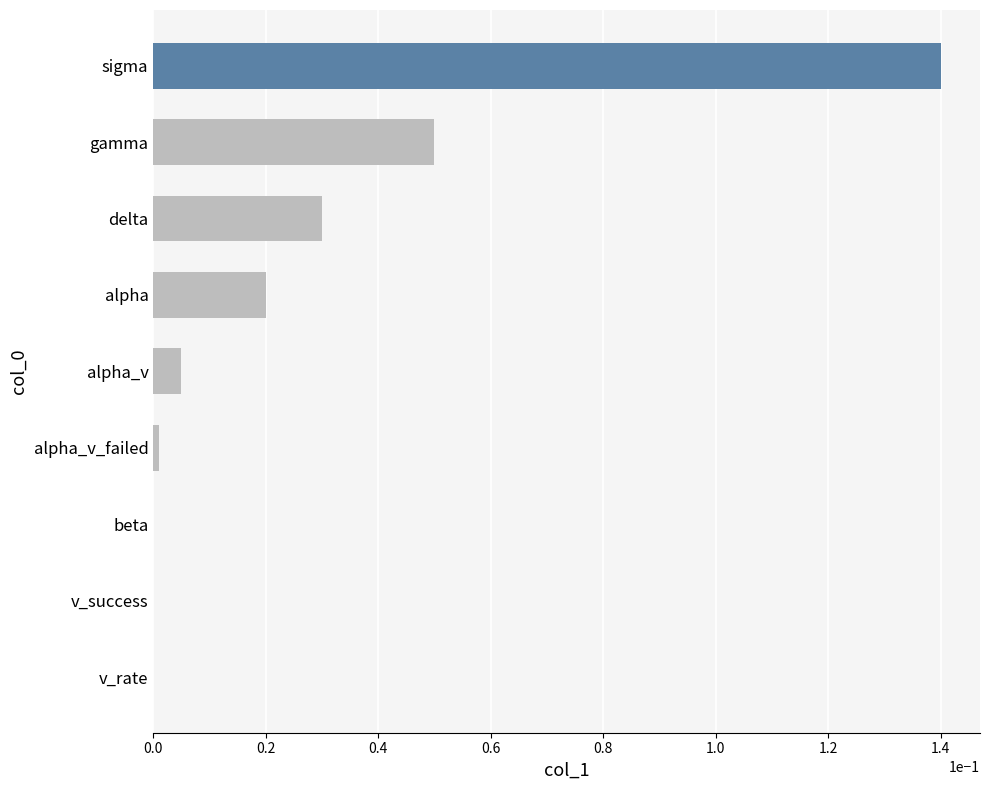

Reading left to right, extract all data points from this chart.

0.0	0.0	0.0	0.0	0.0	0.0	0.0	0.1	0.1